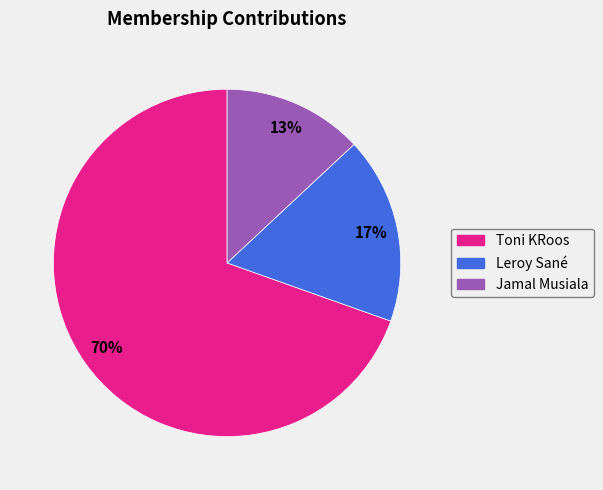

The Toni KRoos slice represents 70% of the pie. True or false?

True